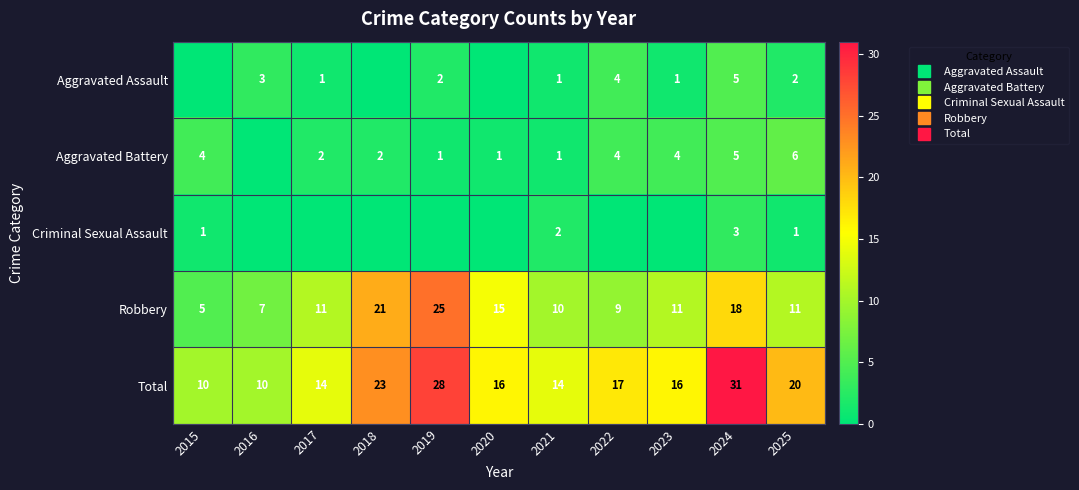

Between 2016 and 2022, which series saw the biggest shift?

Total